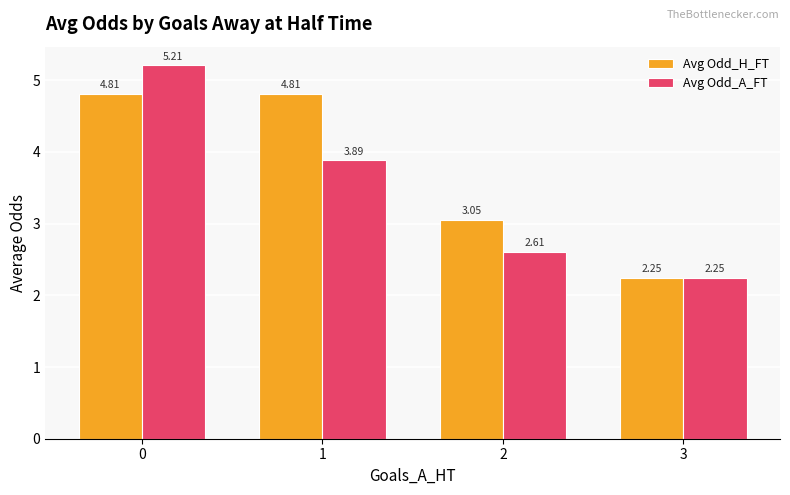

What is the spread (max minus min) of values at 2?

0.4